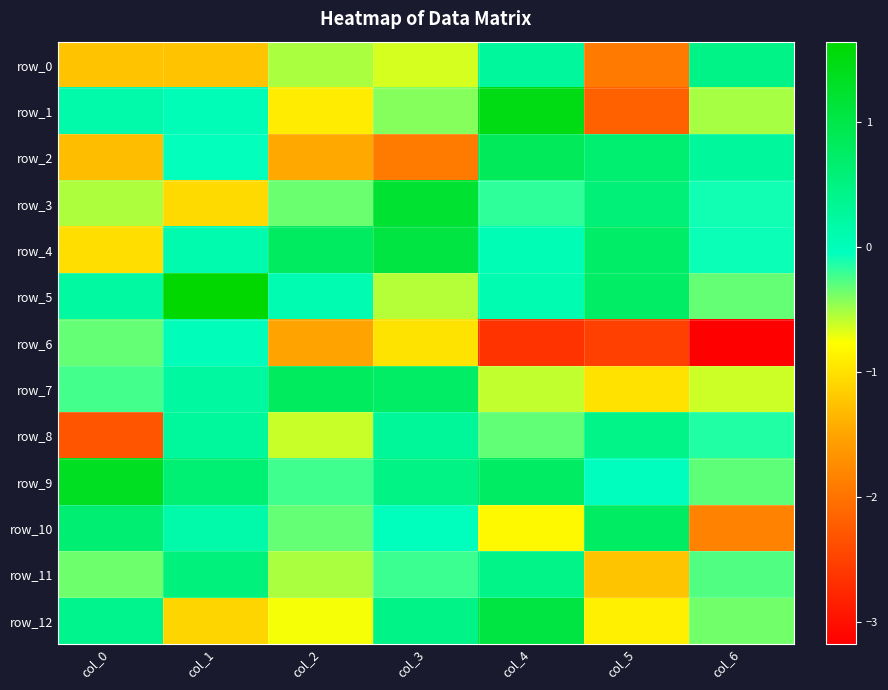

What is the sum of the row_9 values at col_1 and col_0?

2.0